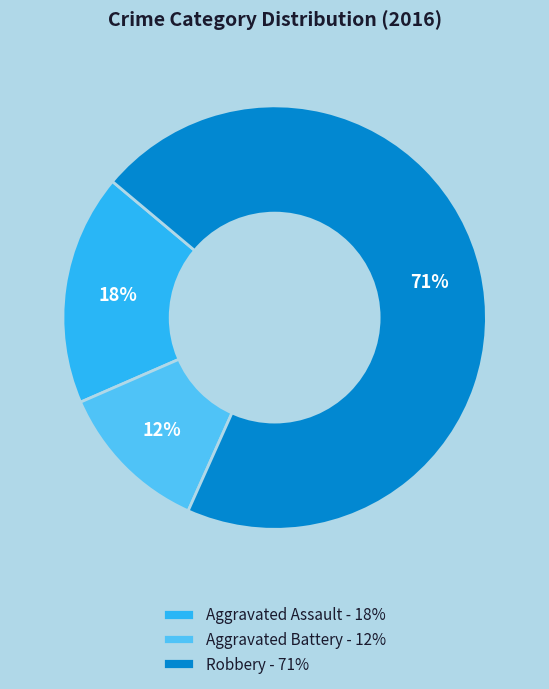

Count the number of slices in the pie.

3